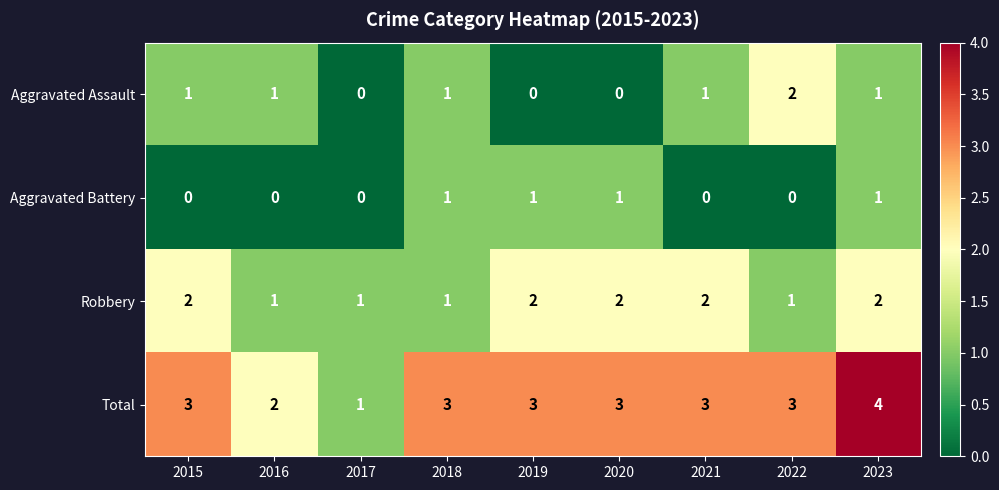

What is the sum of all Robbery values?

14